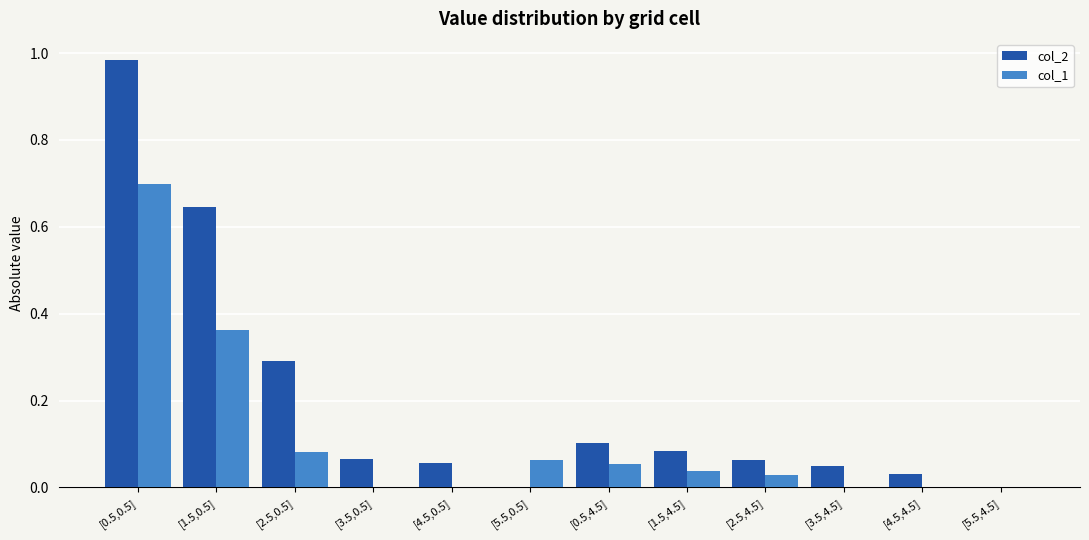

The value of col_2 at [1.5,0.5] is 0.9. True or false?

False